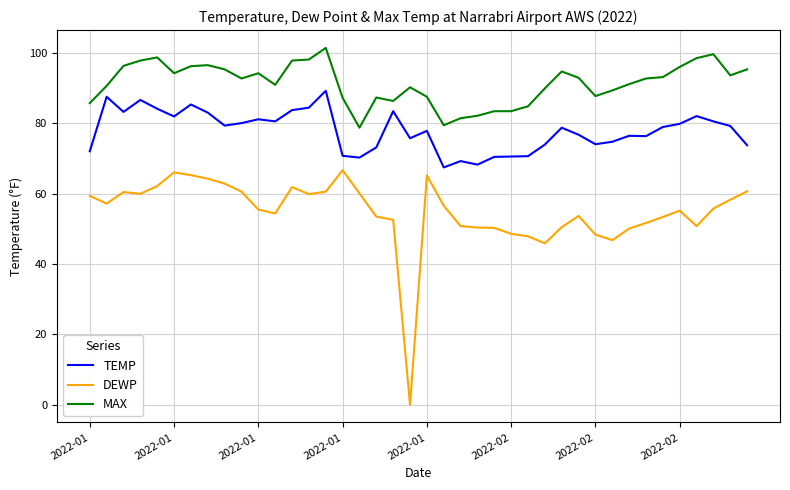

What is the greatest value displayed?

101.5